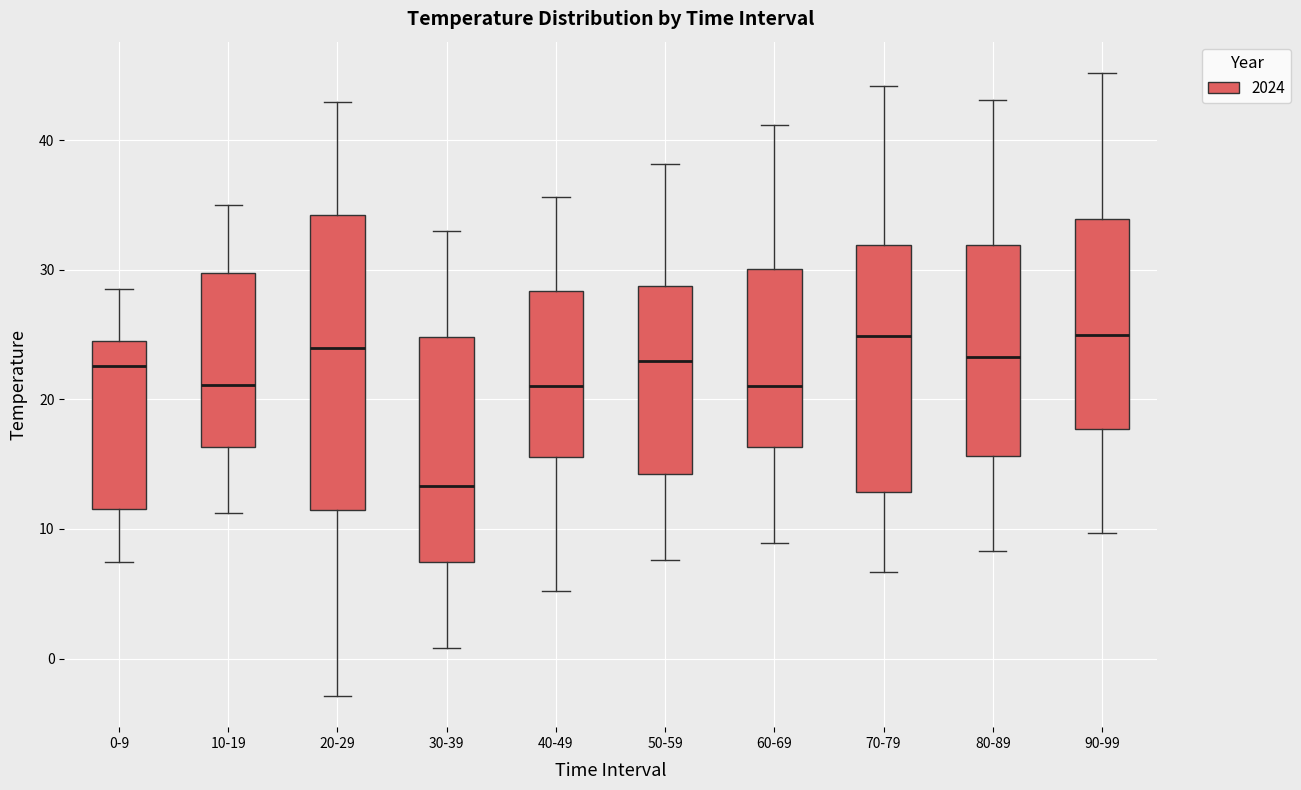

Comparing the boxes themselves (not the whiskers), which one is the tallest?

20-29